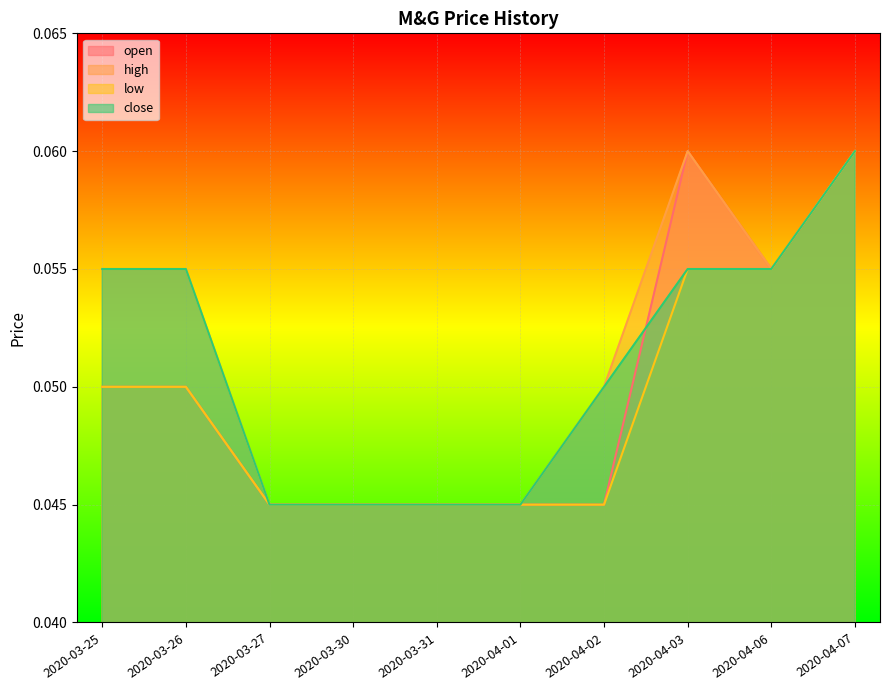

How many lines are shown in the chart?

4